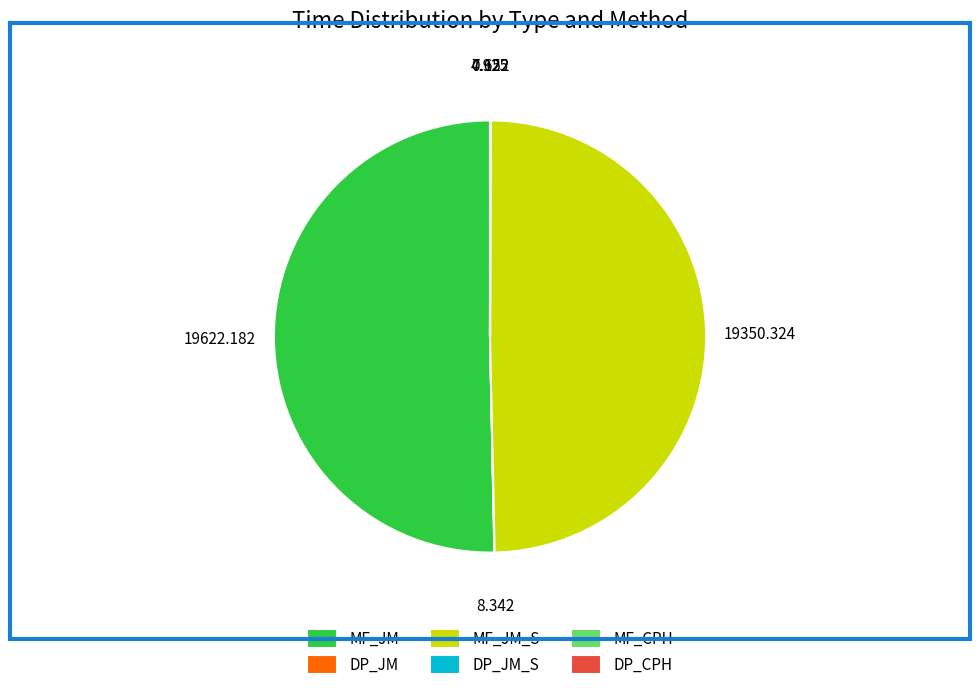

What is the majority slice?

MF_JM